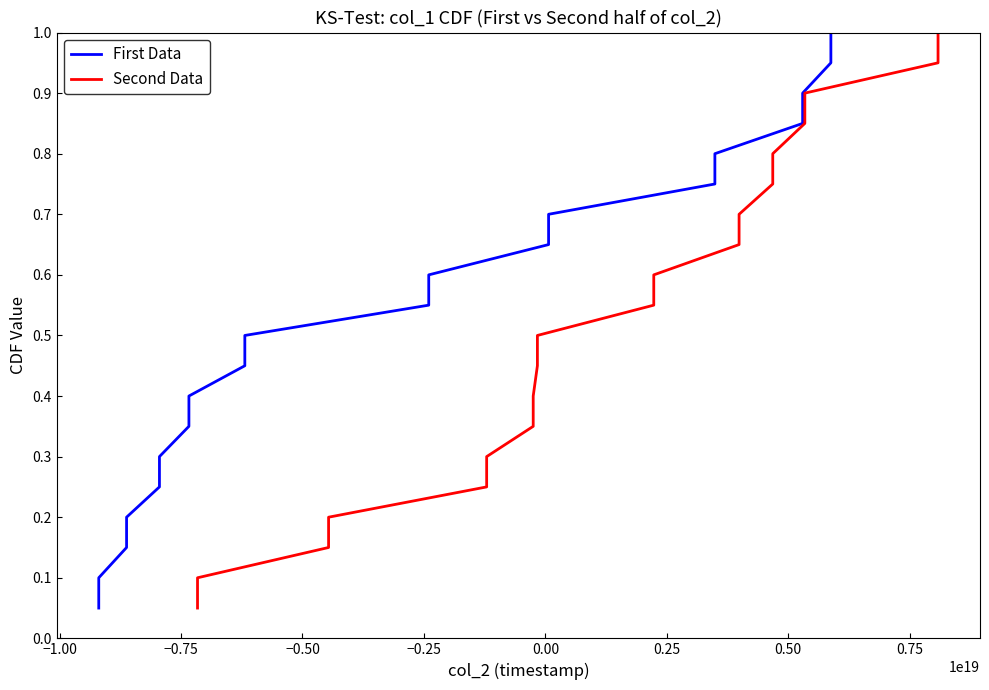

What is the sum of all Second Data values?

10.5